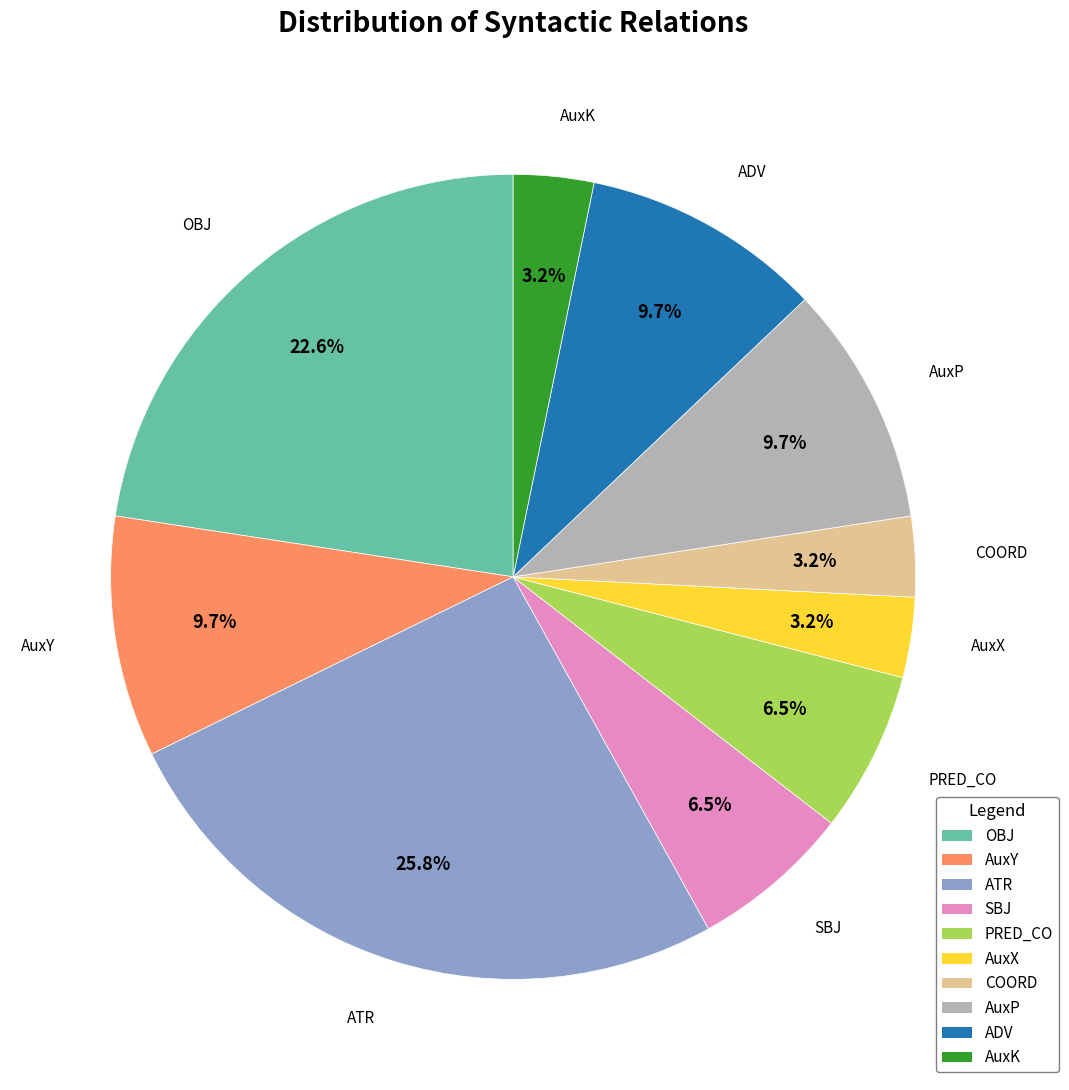

To the nearest percent, what is the average slice percentage?

10%